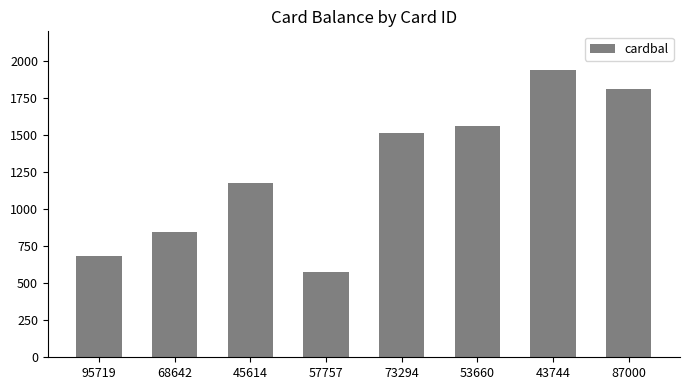

Which category has the highest value across all series?

43744